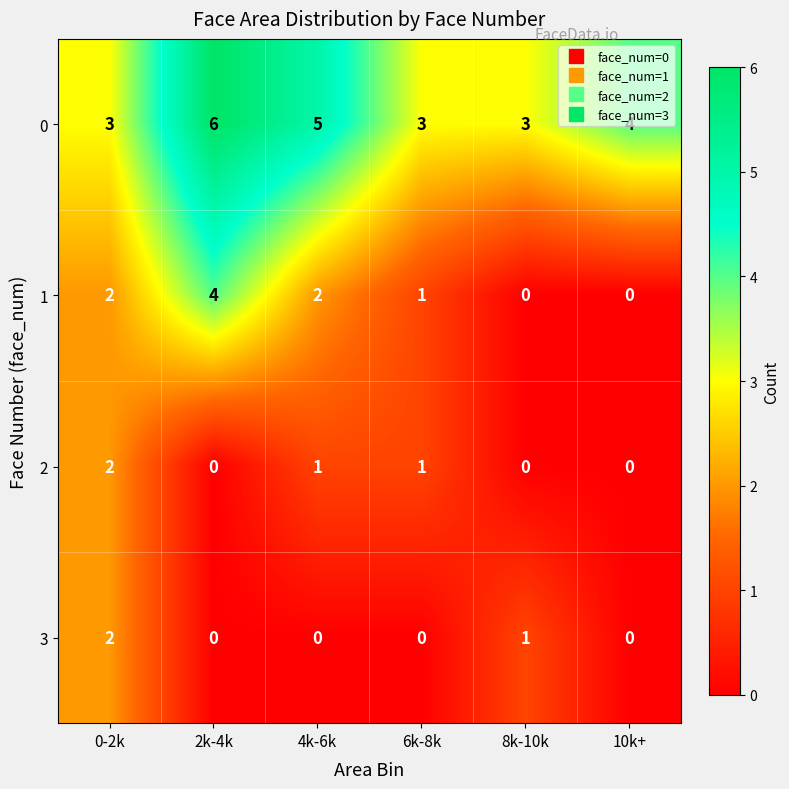

What is the difference between the maximum and minimum values in the 1 series?

4